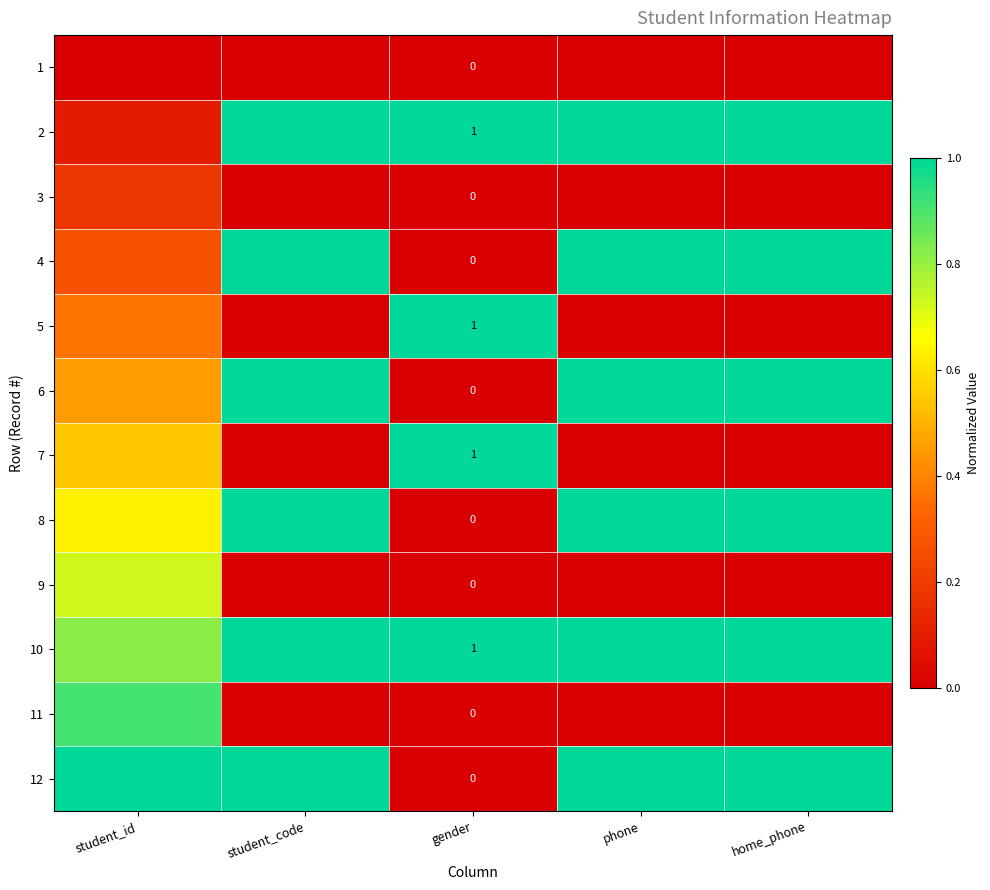

What is the maximum value shown in the chart?

1.0